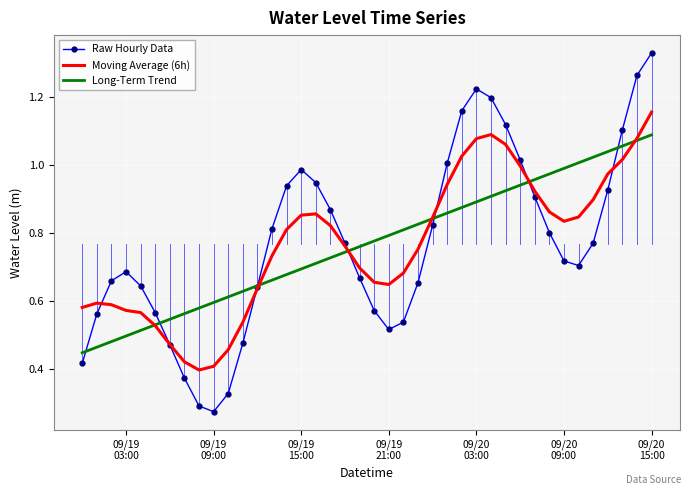

What are all the series names shown in the legend?

Raw Hourly Data, Moving Average (6h), Long-Term Trend